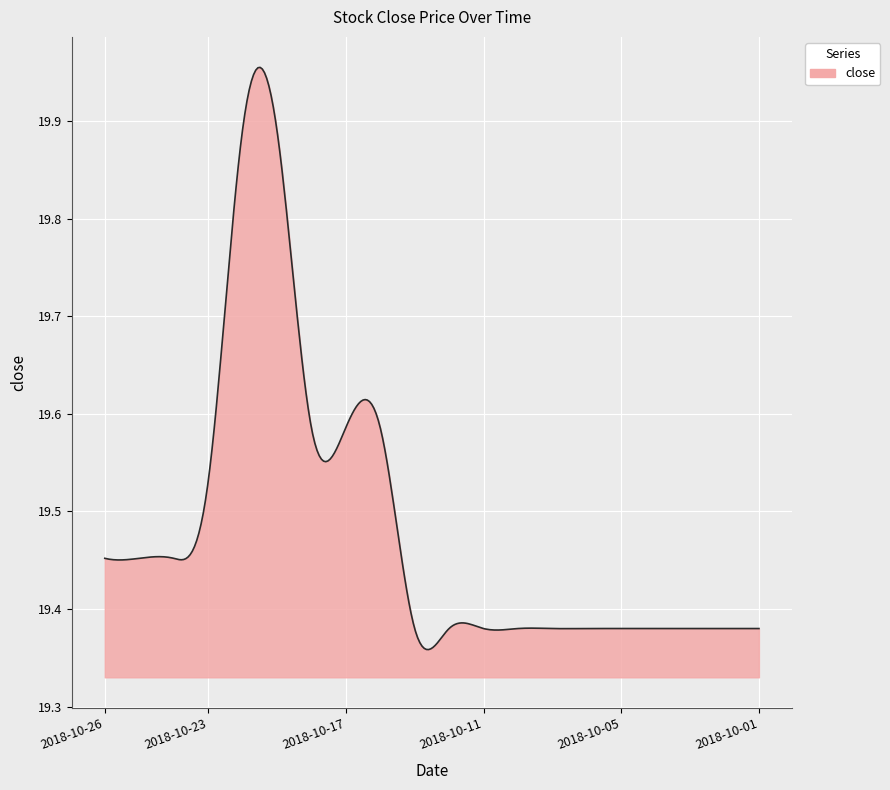

What is the difference between the maximum and minimum values?

0.6